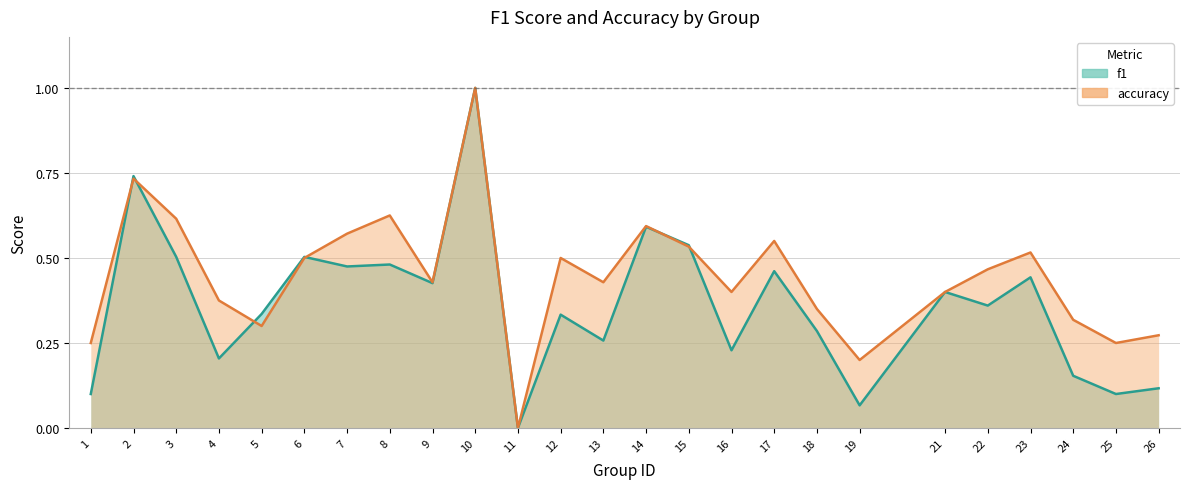

Which series has the widest spread of values?

f1